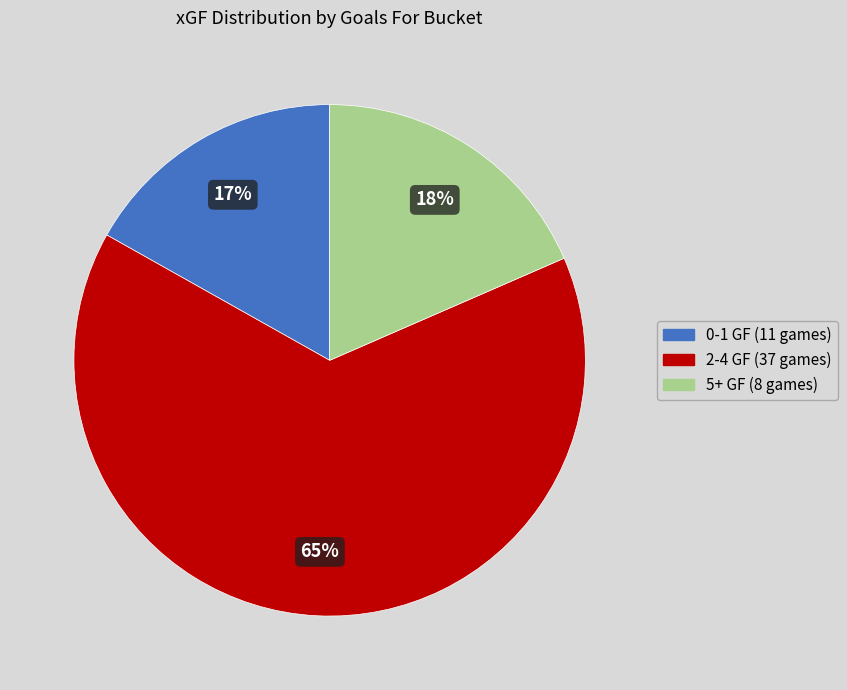

How many slices are in this pie chart?

3